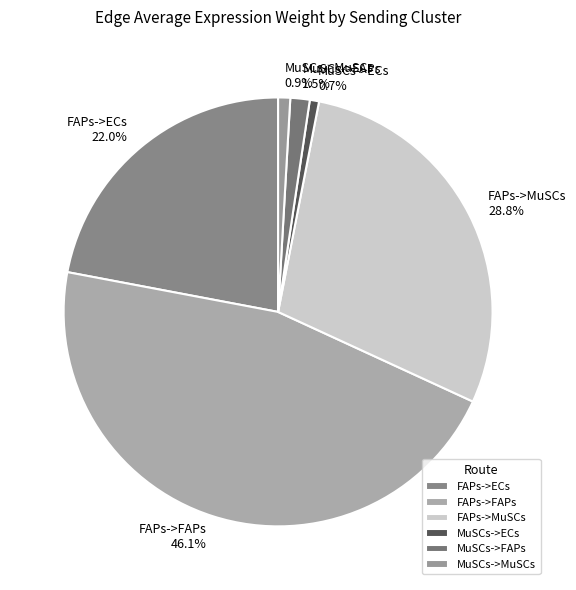

To the nearest percent, what is the difference between the largest and smallest slice percentages?

45%